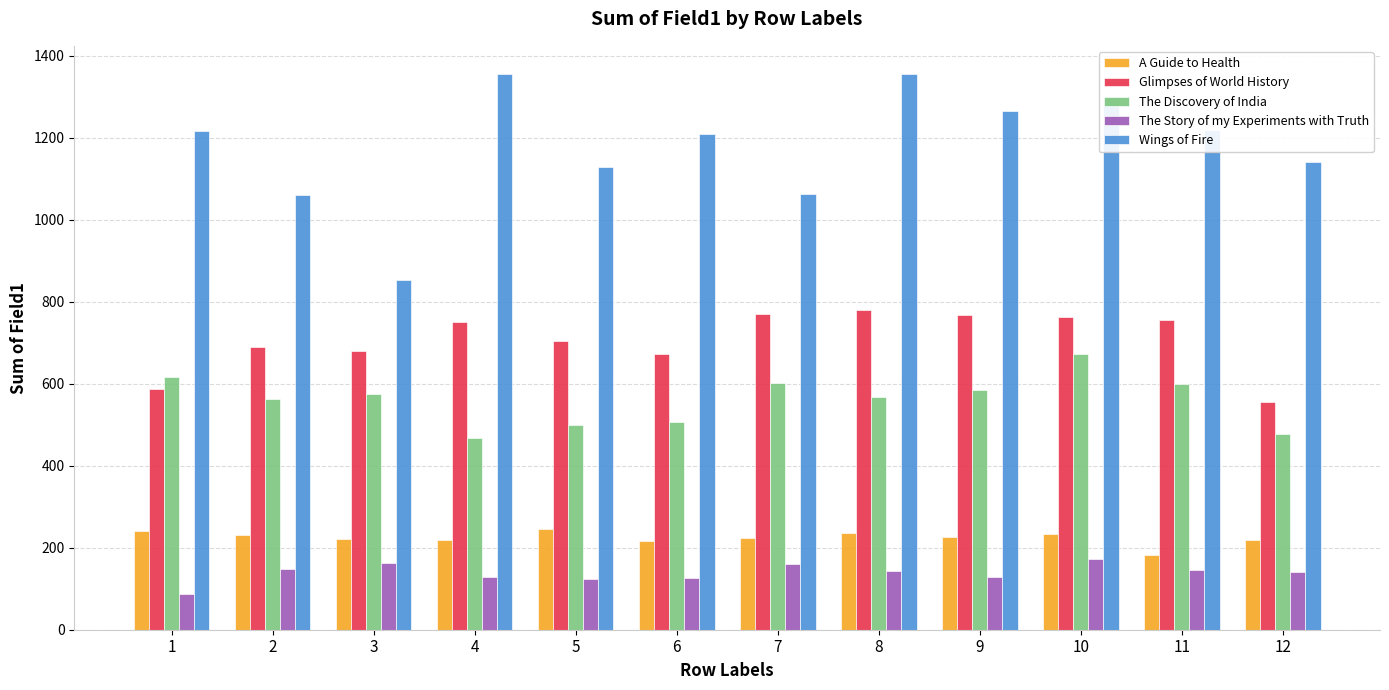

List the series in order of their peak value, highest first.

Wings of Fire, Glimpses of World History, The Discovery of India, A Guide to Health, The Story of my Experiments with Truth